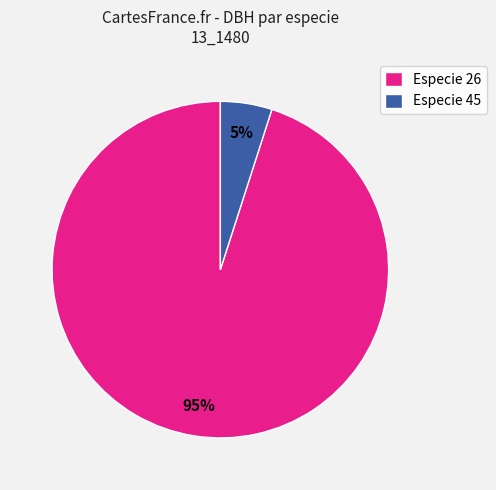

Is it true that Especie 26 is 95% of the pie?

True